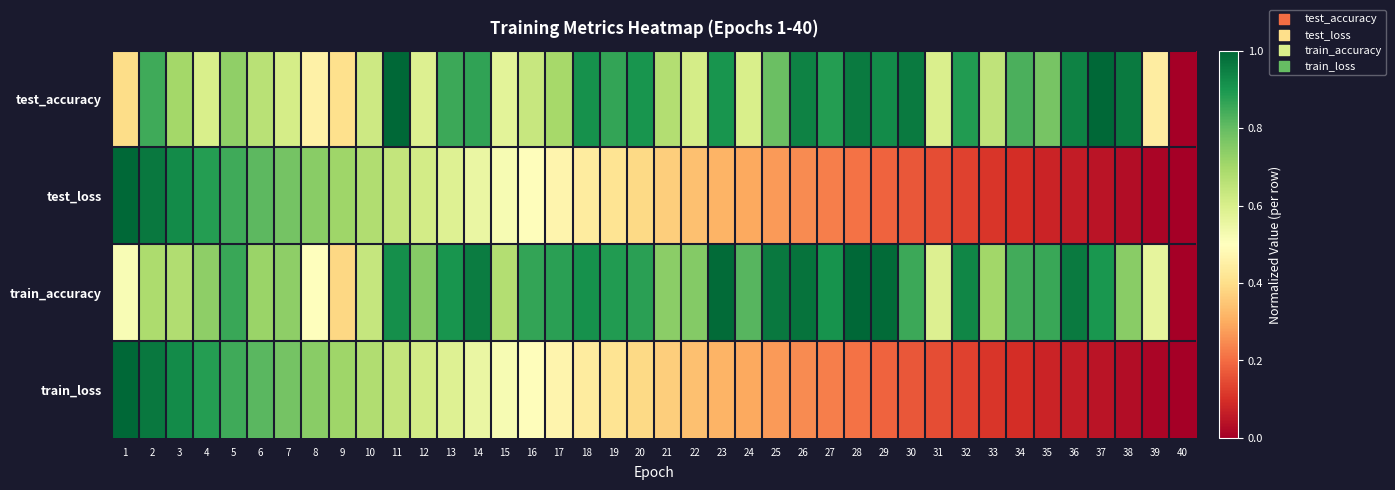

Between 14 and 18, which series saw the biggest shift?

train_loss